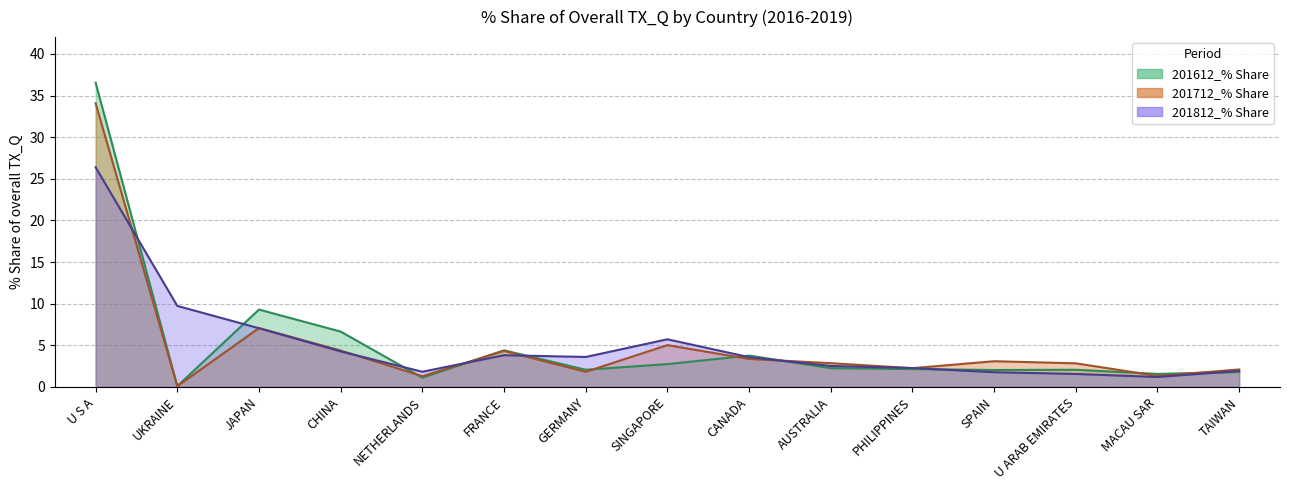

What is the difference between the second highest and second lowest values in the 201612_% Share series?

8.2